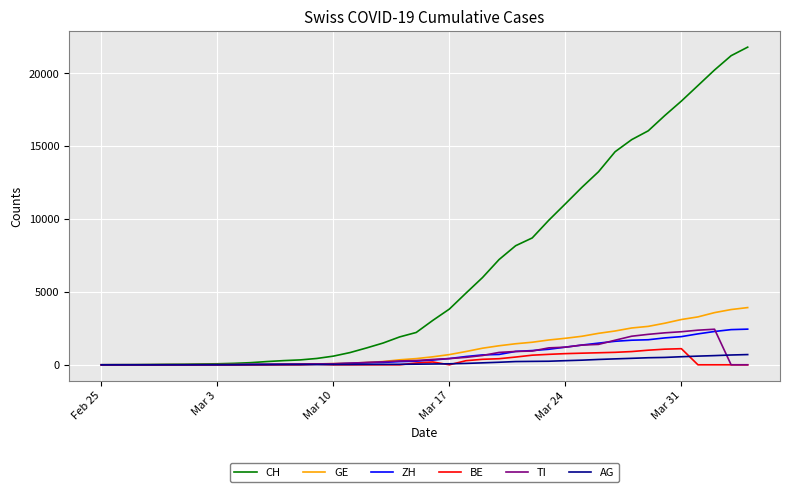

What are all the series names shown in the legend?

CH, GE, ZH, BE, TI, AG